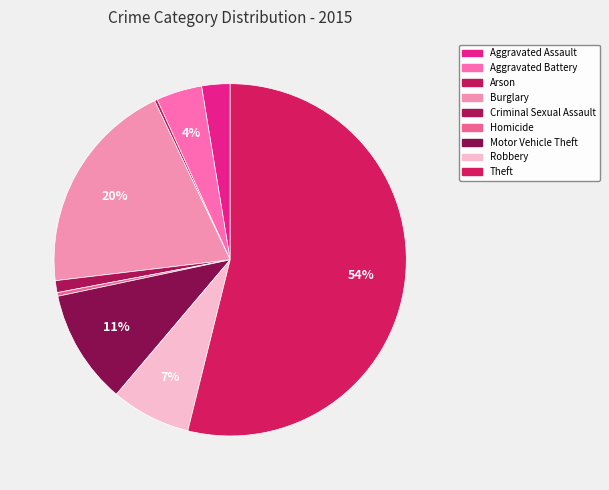

How many slices are in this pie chart?

9